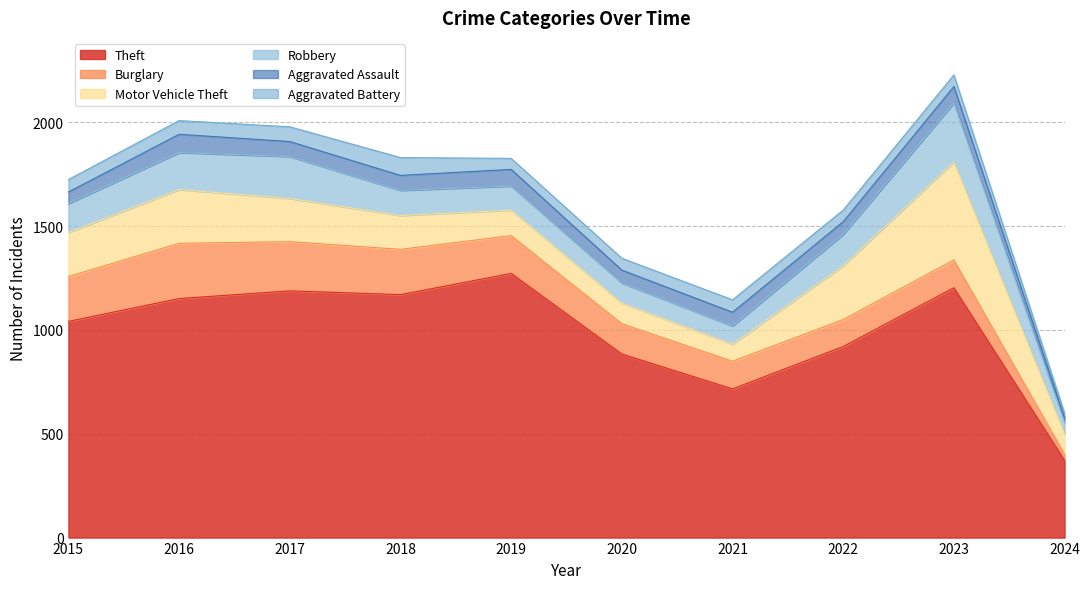

At which category is the sum across all series the highest?

2023